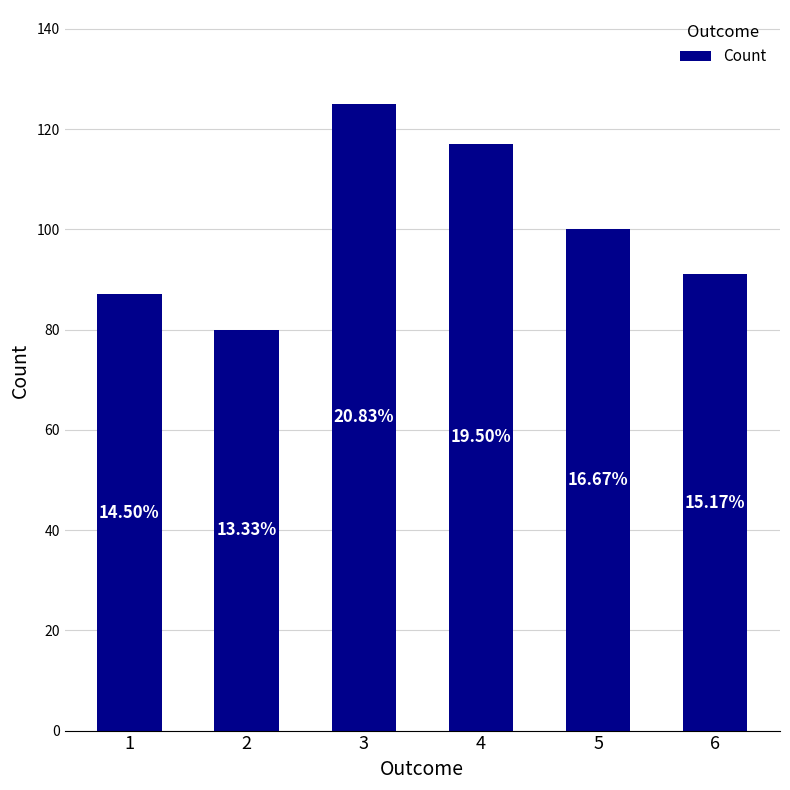

Where is the data nearest to the value 102?

5